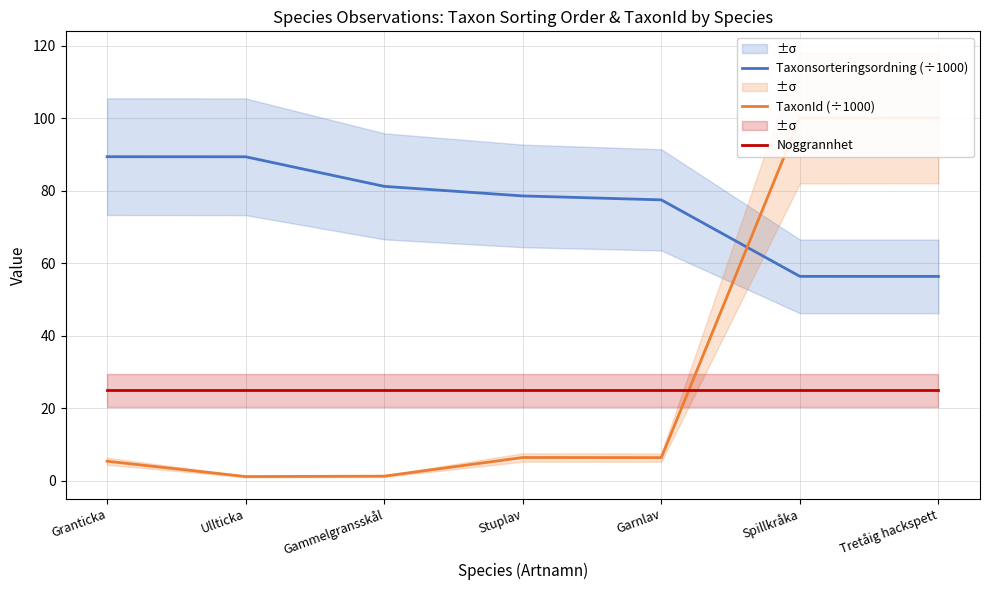

Between which two adjacent categories do Taxonsorteringsordning (÷1000) and TaxonId (÷1000) first intersect?

Garnlav and Spillkråka